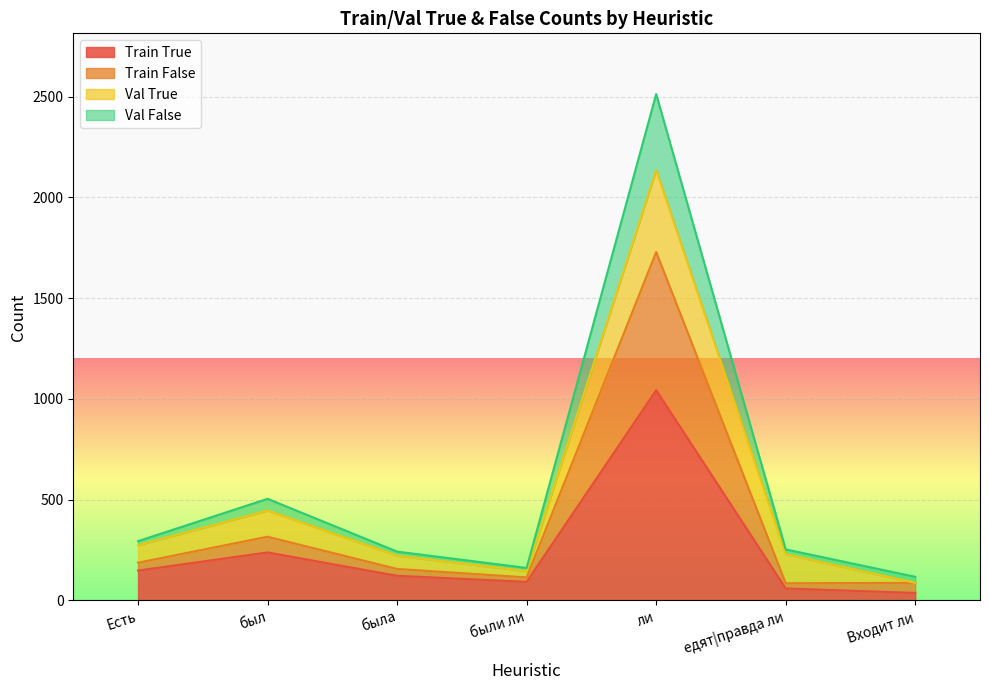

How many data points in Train True are above 122?

3